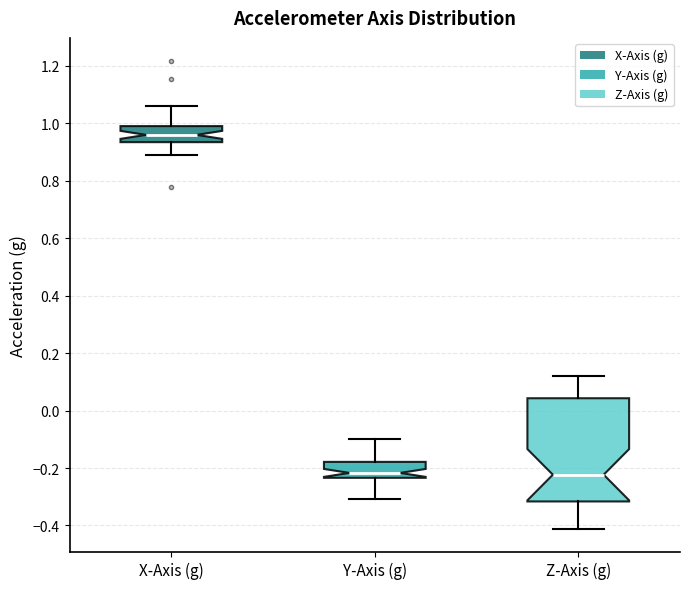

Which box's median line is the highest?

X-Axis (g)